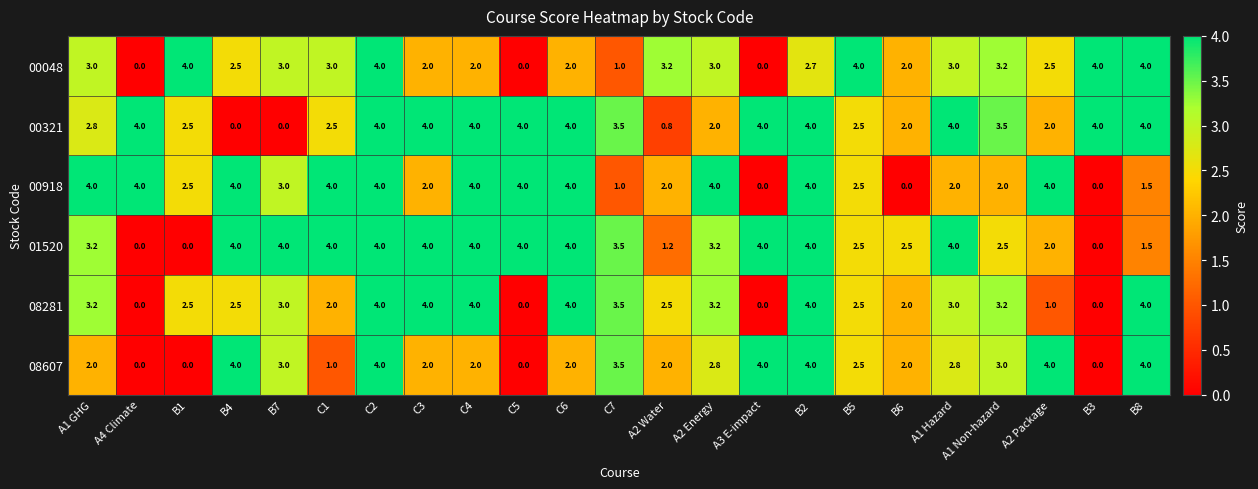

What is the maximum value shown in the chart?

4.0